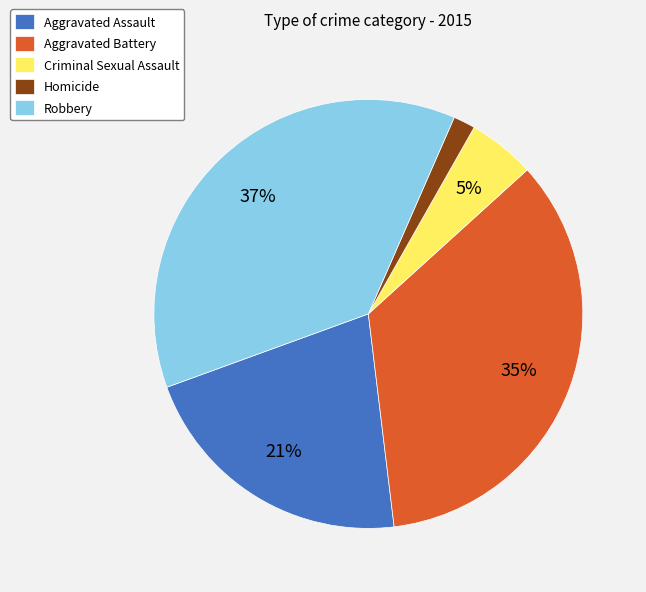

Which slice is the smallest?

Homicide